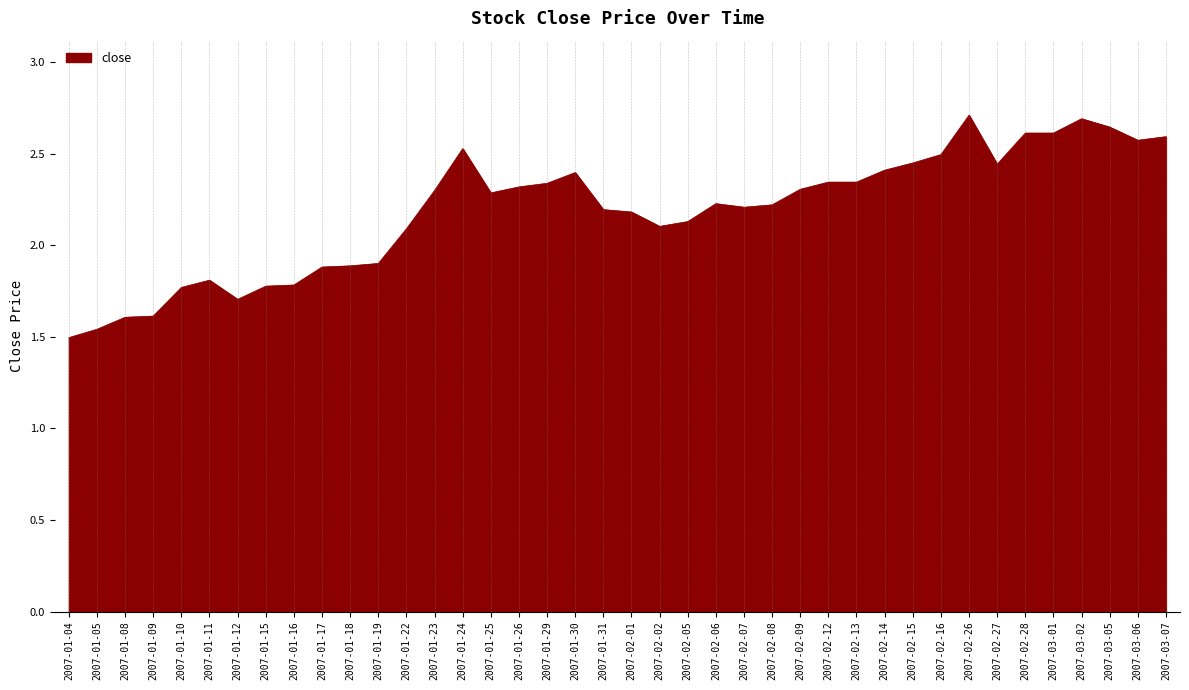

What position from the right is 2007-01-17?

31